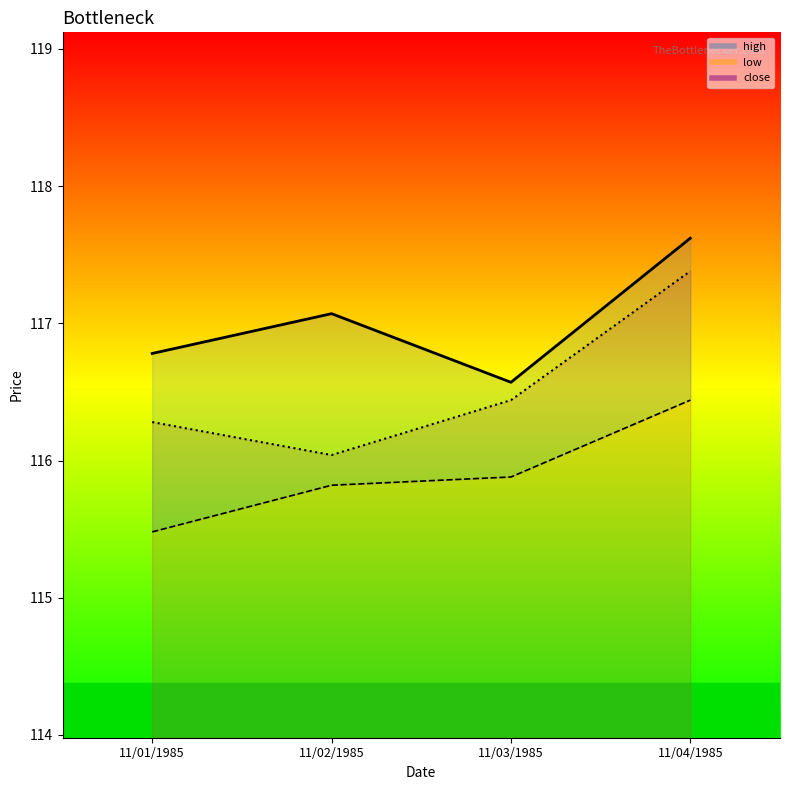

What is the value of the high_line point at the 2nd from the left?

117.1